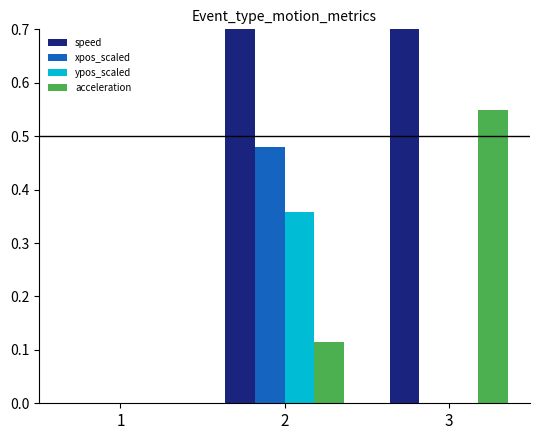

What is the highest value of the speed series?

0.8